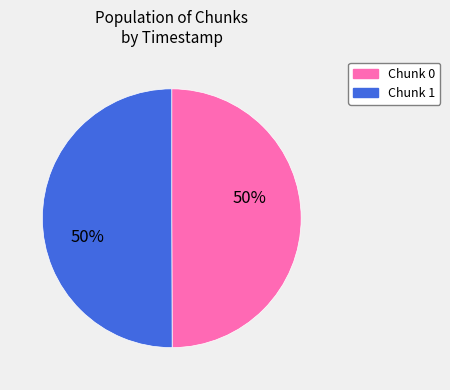

To the nearest percent, what is the average slice percentage?

50%